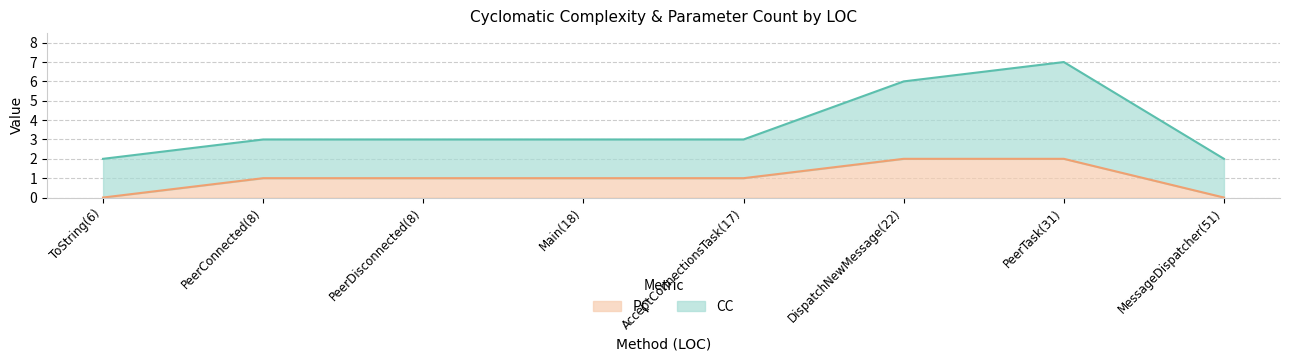

Is it true that the value at AcceptConnectionsTask(17) is 1?

True